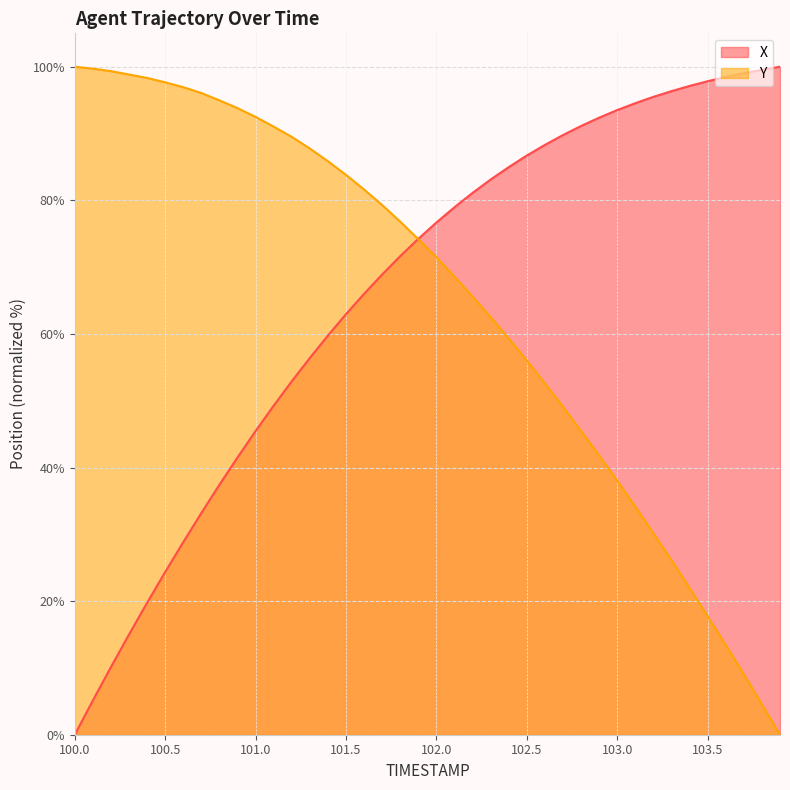

List the series in order of their overall mean, highest first.

X, Y